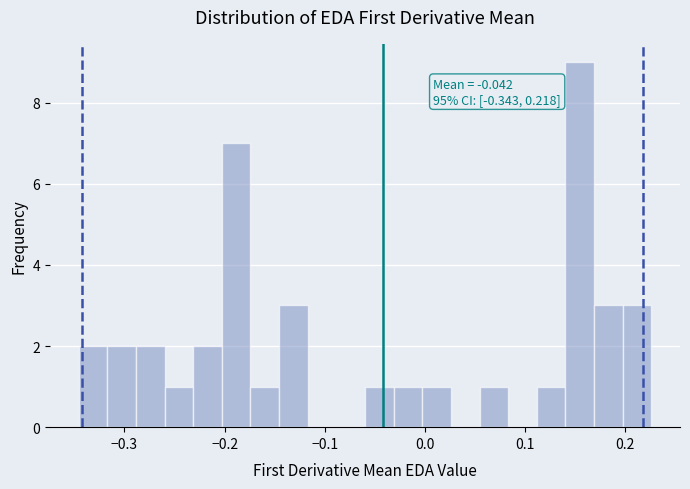

Read against the x-axis, roughly where is the centre of the tallest bar?

0.15